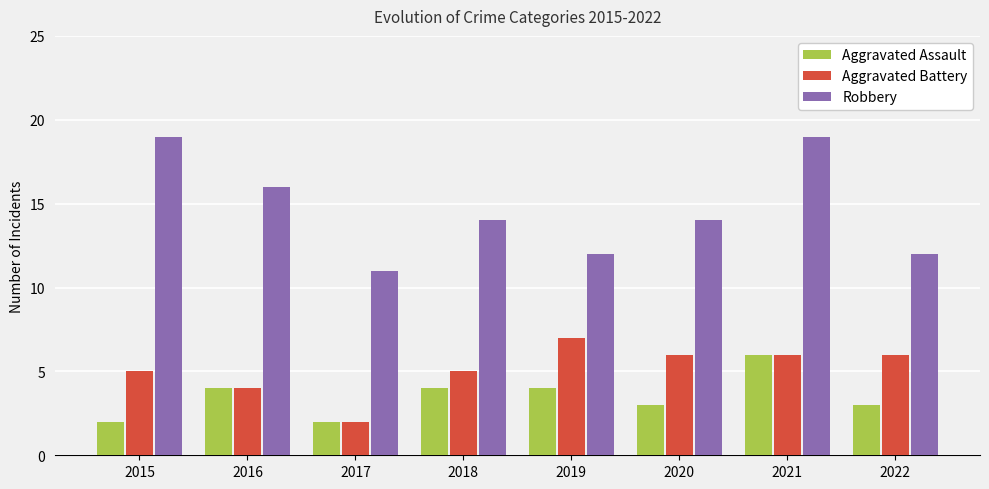

Rank the series by their maximum value, from highest to lowest.

Robbery, Aggravated Battery, Aggravated Assault